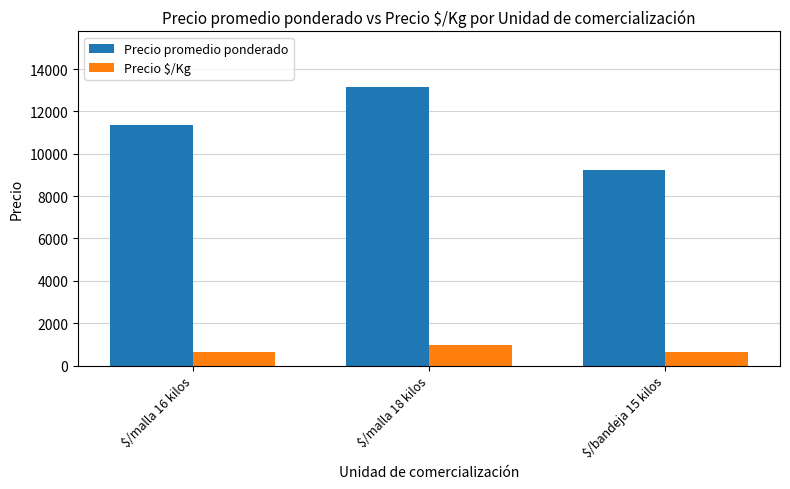

Is the value of Precio $/Kg at $/malla 16 kilos greater than the value of Precio promedio ponderado at $/malla 16 kilos?

No